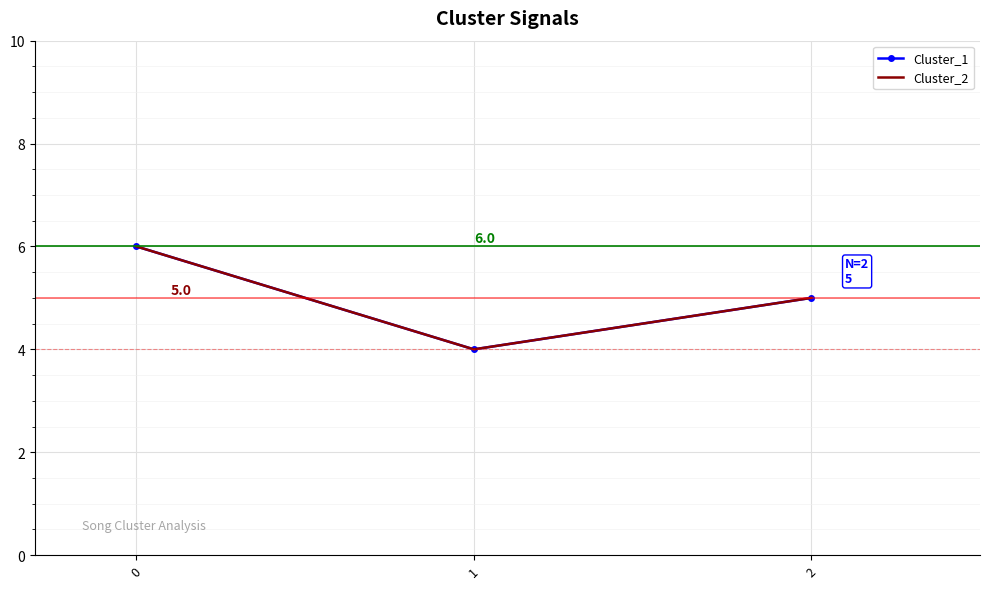

Is this an area chart (filled region under the line)?

No